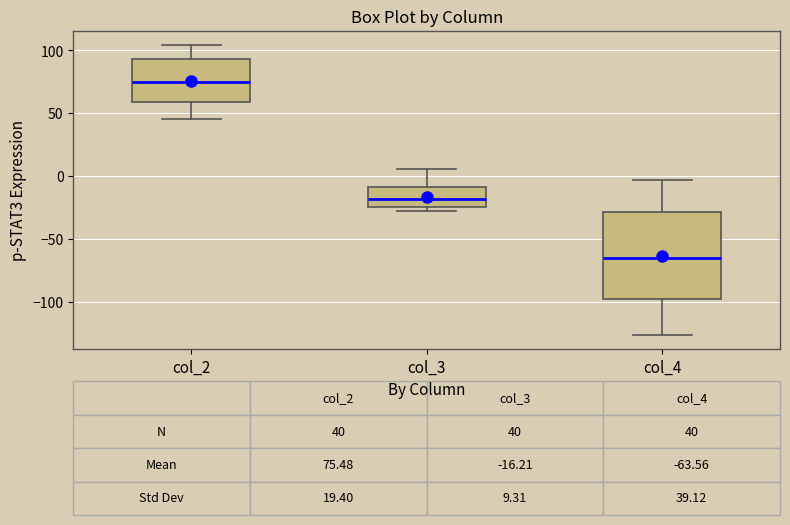

Which box's median line is the highest?

col_2